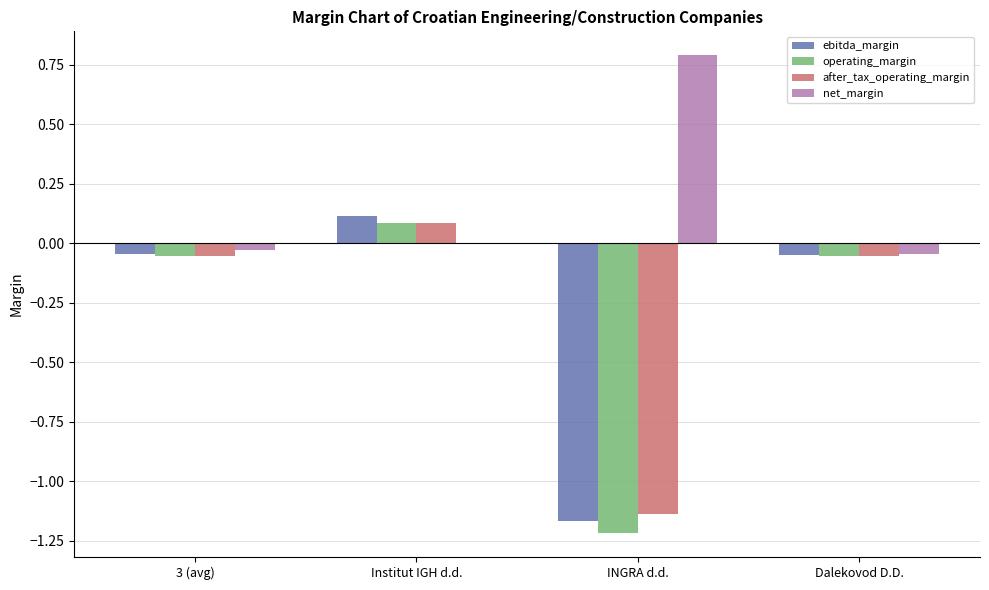

Is the value of net_margin at 3 (avg) greater than the value of ebitda_margin at Institut IGH d.d.?

No